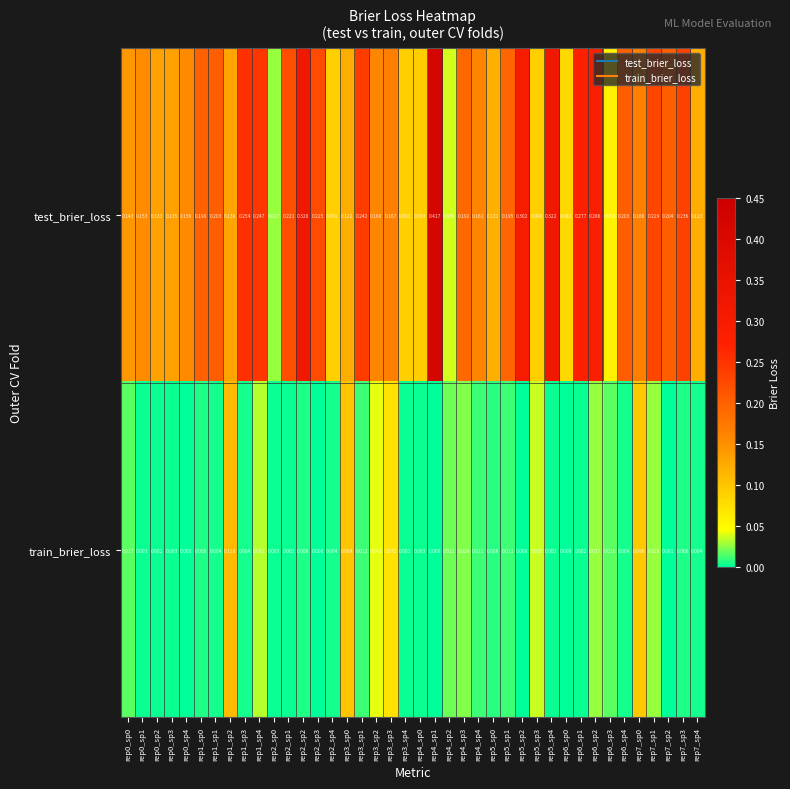

Which series has the largest range (max minus min)?

test_brier_loss